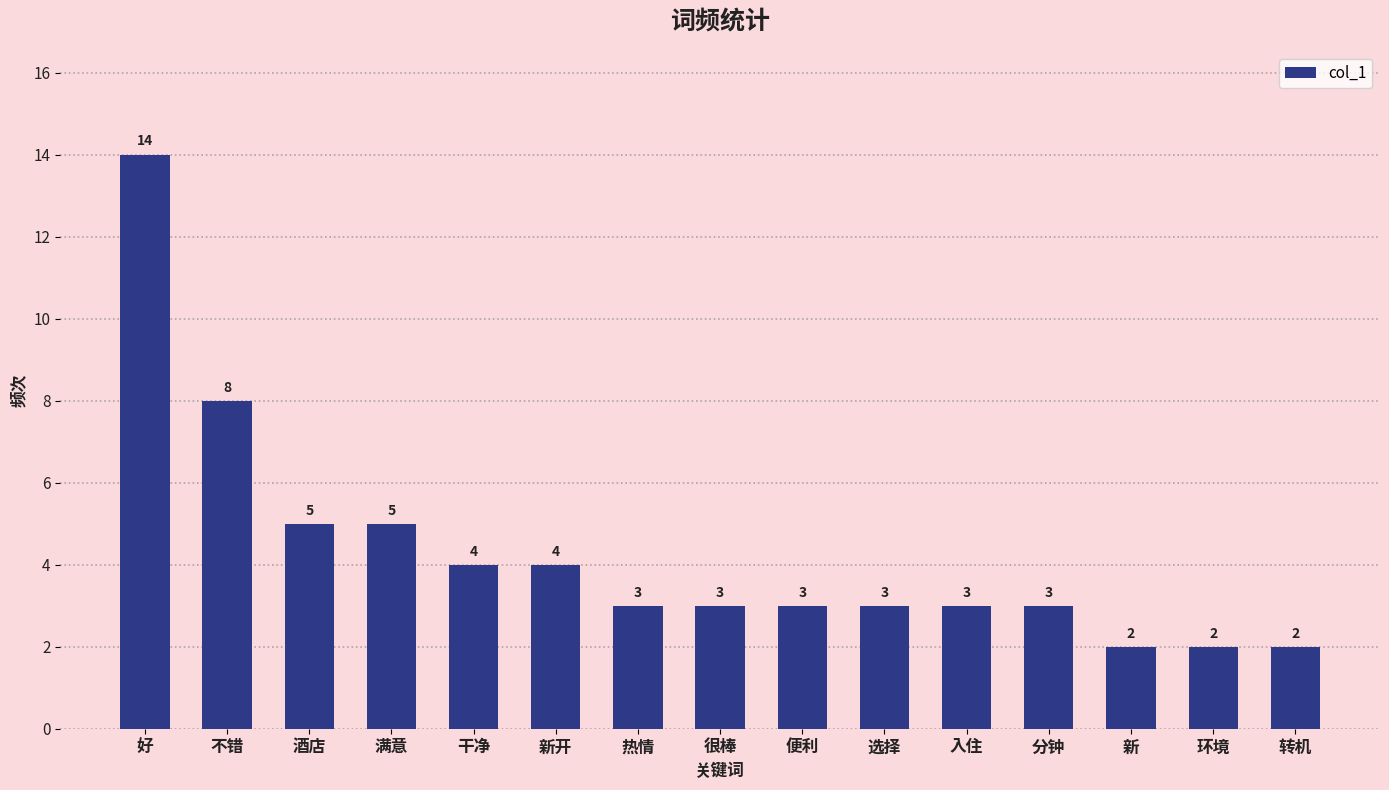

What is the difference between the maximum and minimum values?

12